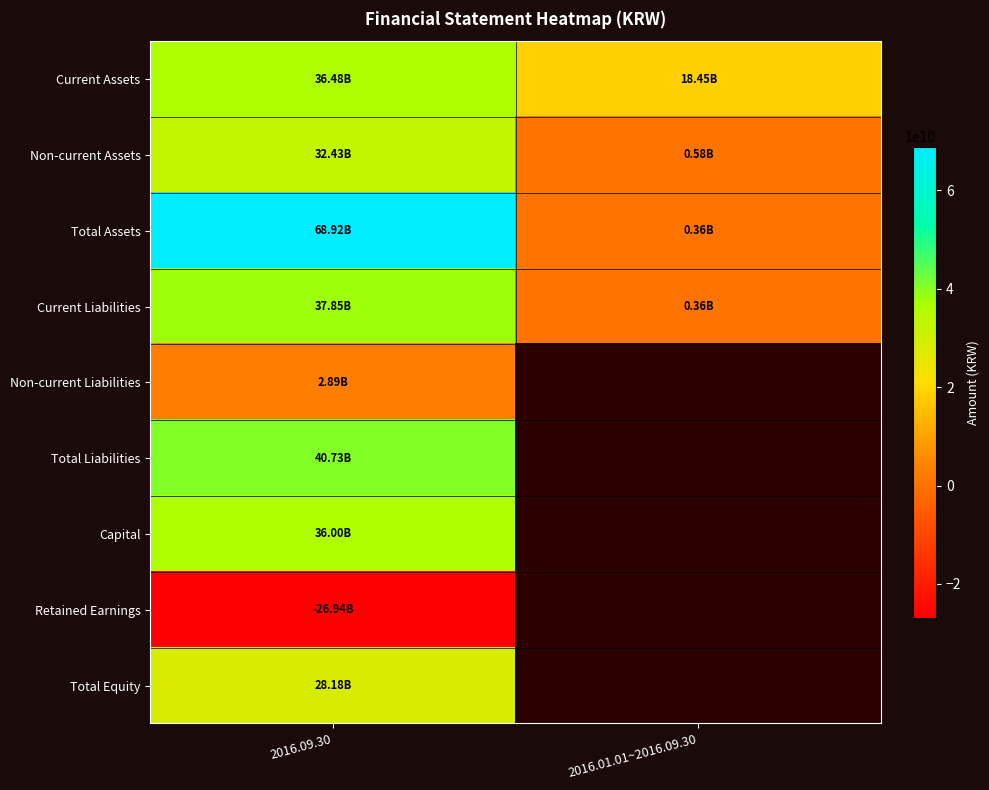

At 2016.09.30, list the series in order from smallest to largest.

Retained Earnings, Non-current Liabilities, Total Equity, Non-current Assets, Capital, Current Assets, Current Liabilities, Total Liabilities, Total Assets